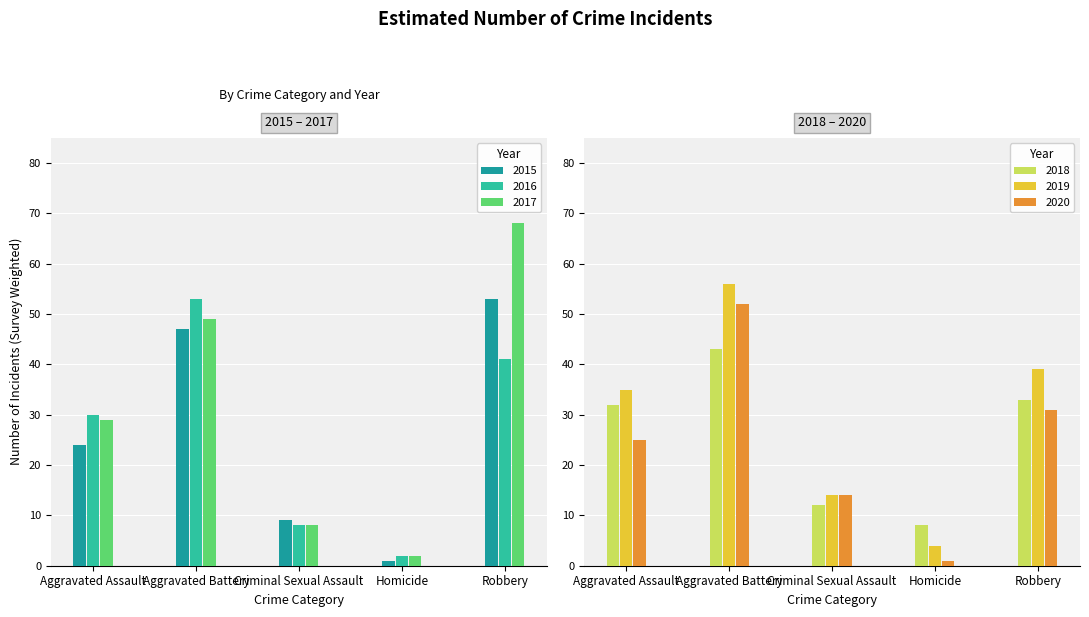

True or false: 2015 has a value of 15 at Criminal Sexual Assault.

False